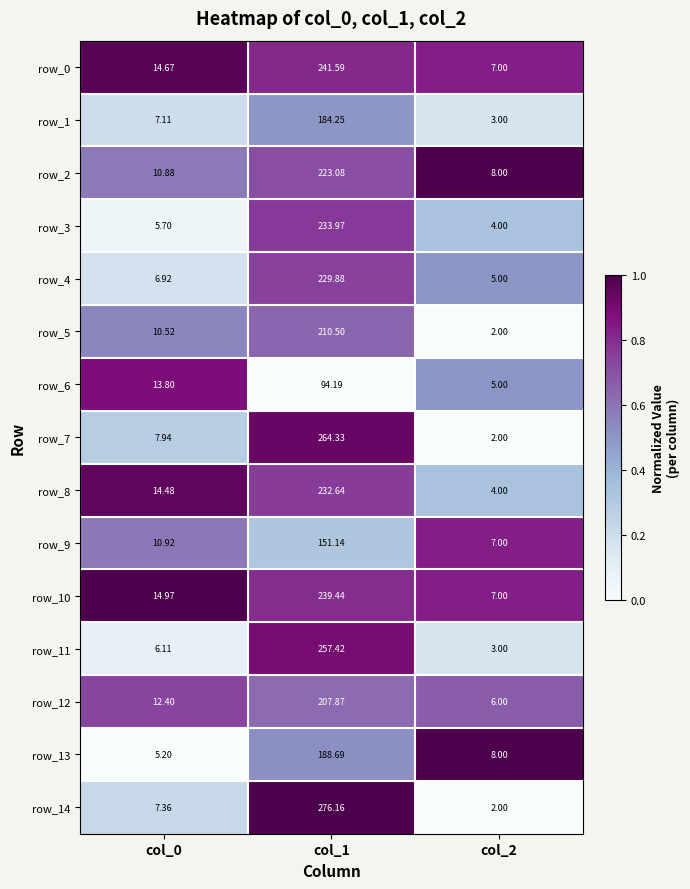

What is the difference between the highest and lowest values at col_1?

182.0